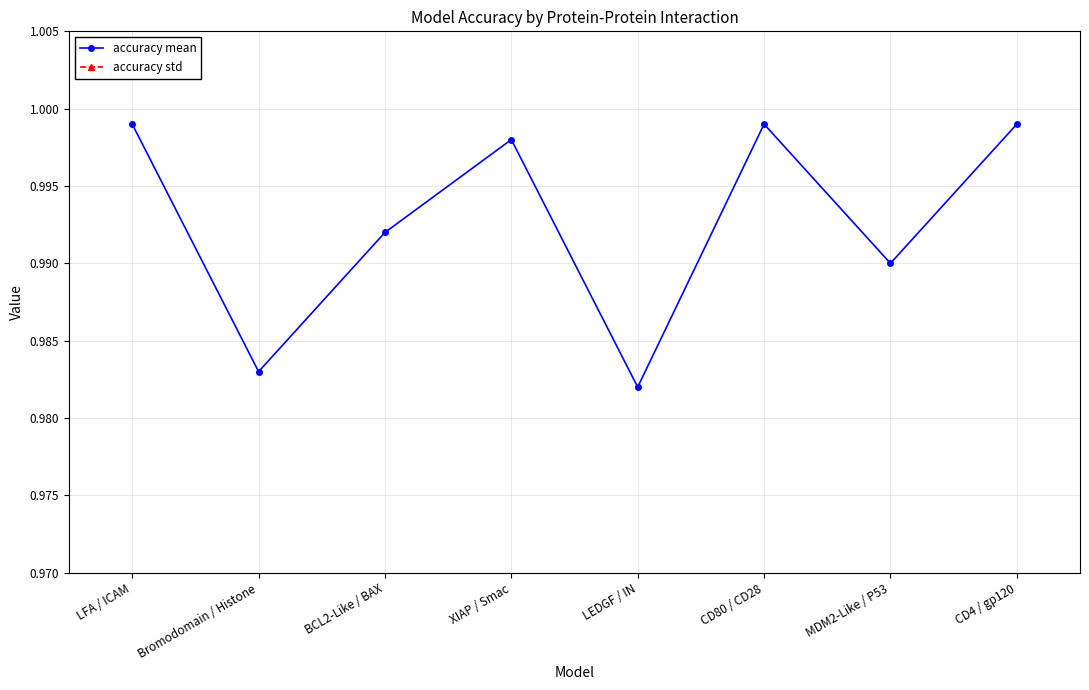

The value of accuracy mean at LEDGF / IN is 1.3. True or false?

False